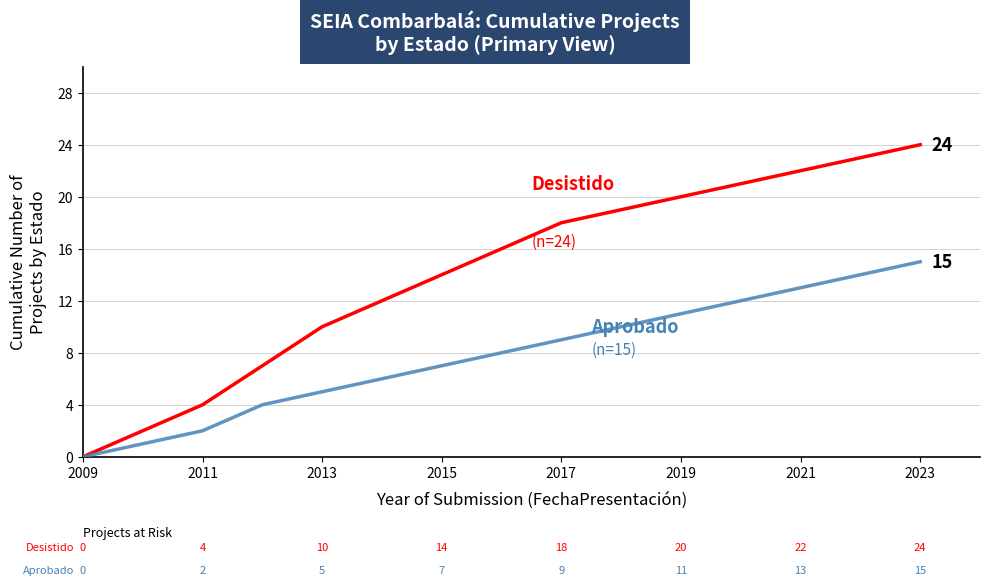

What is the greatest value displayed?

24